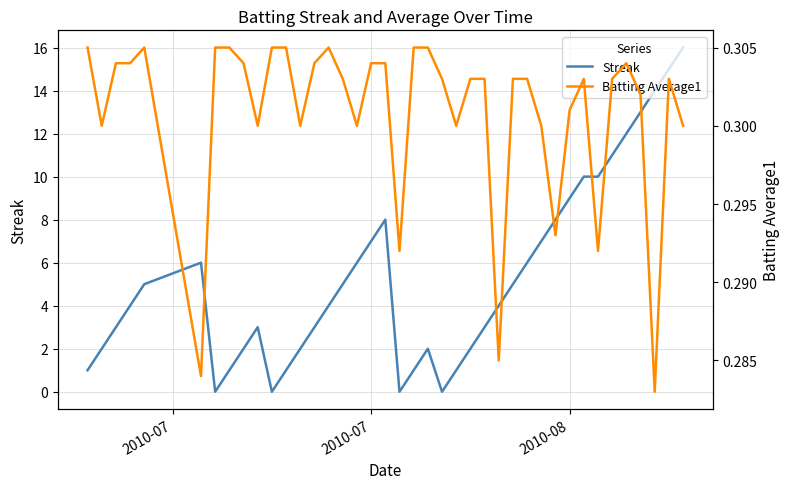

What are all the series names shown in the legend?

Streak, Batting Average1